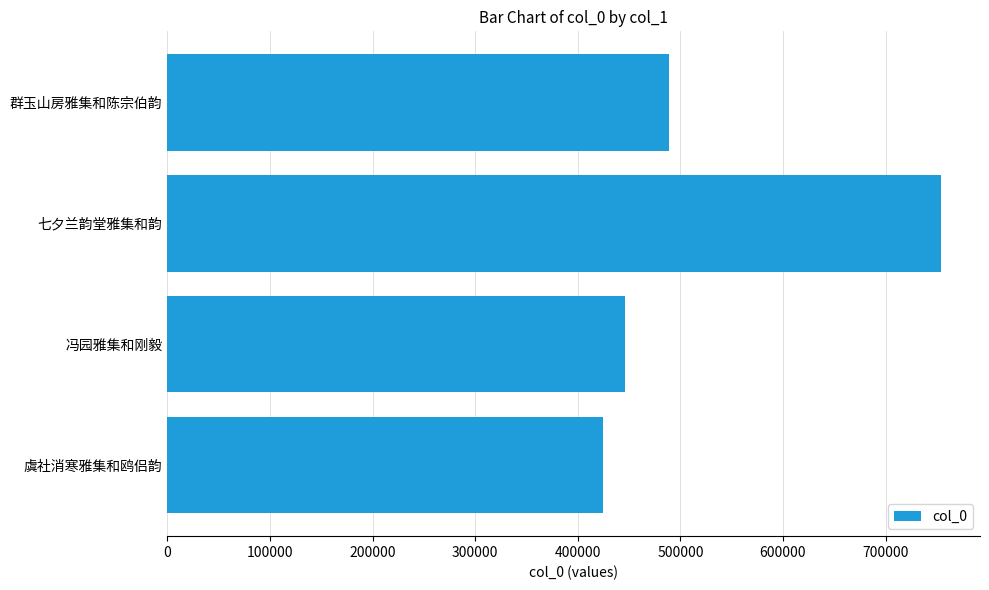

The value at 0 is 732124. True or false?

False